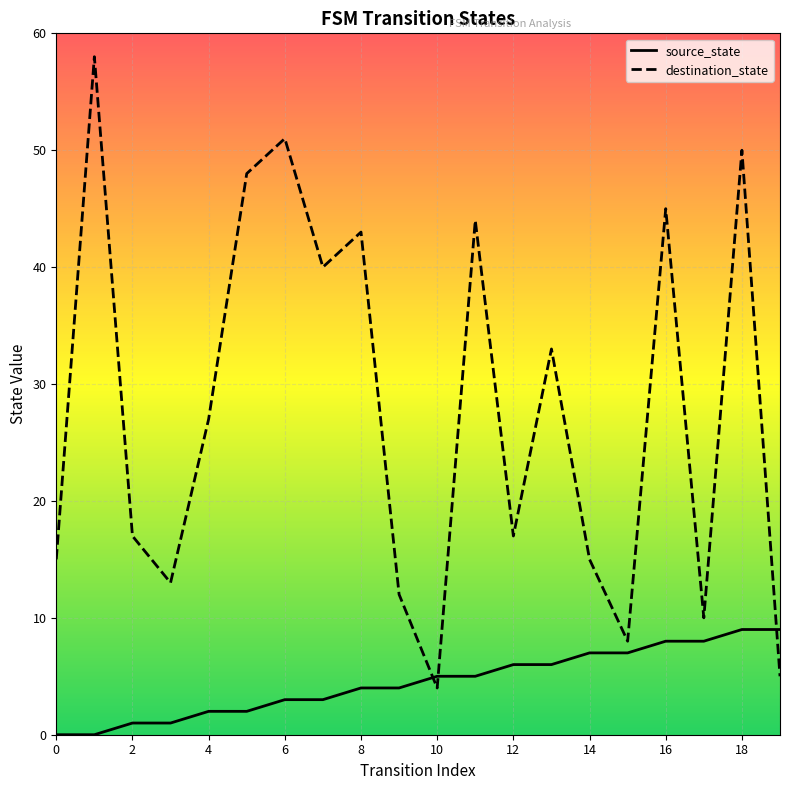

The destination_state series shows 43 at 8. True or false?

True